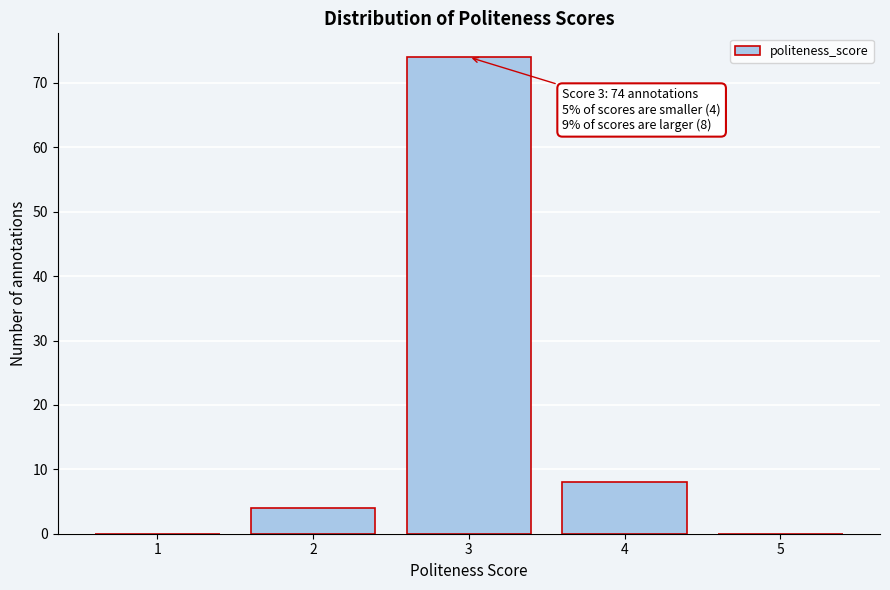

Reading left to right, transcribe all the data shown in this chart.

1=0	2=4	3=74	4=8	5=0